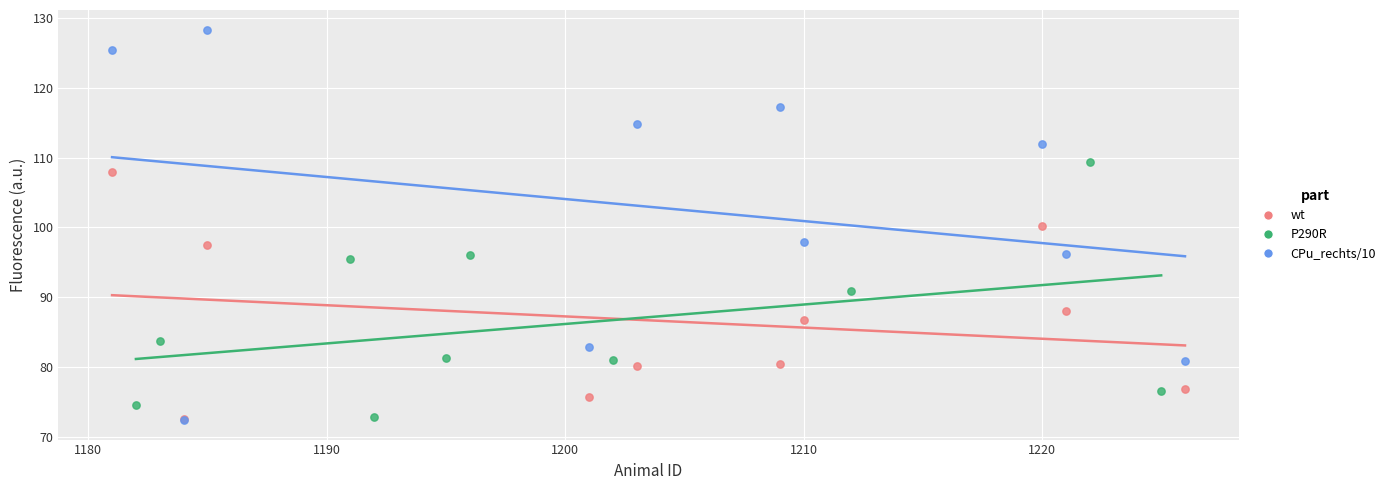

Which series has the widest spread of Y values?

CPu_rechts/10